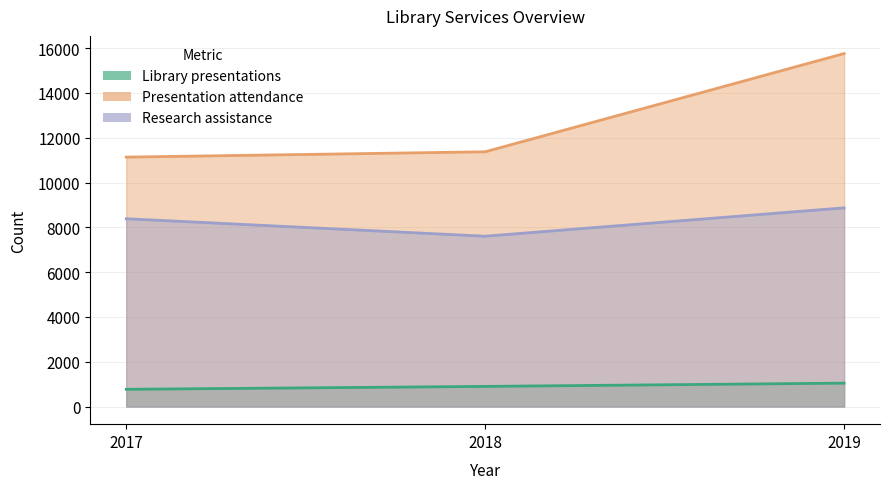

The value of Research assistance at 2019 is 12985. True or false?

False